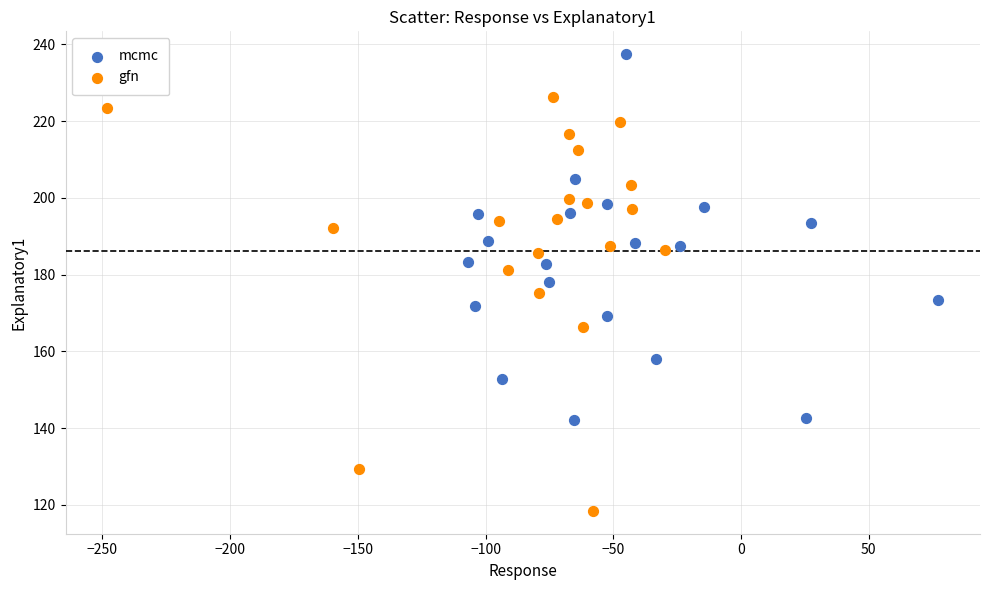

Which series contains the highest Y value?

mcmc